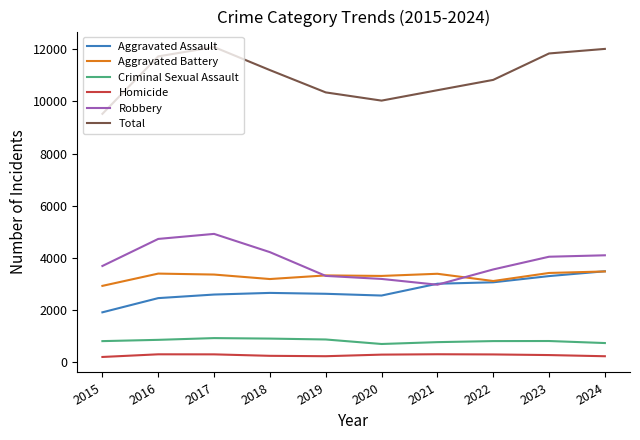

Which series has the largest total across all categories?

Total